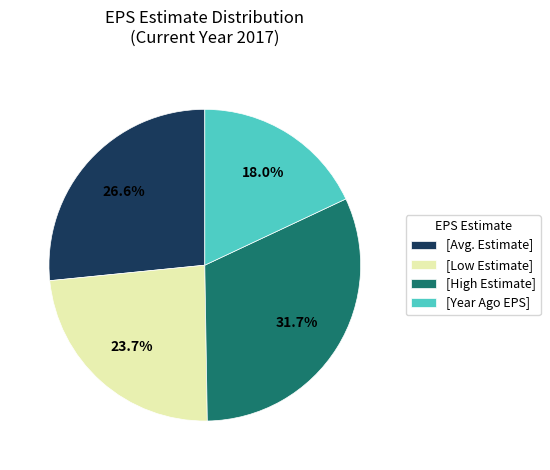

Does [High Estimate] account for over 50% of the chart?

No